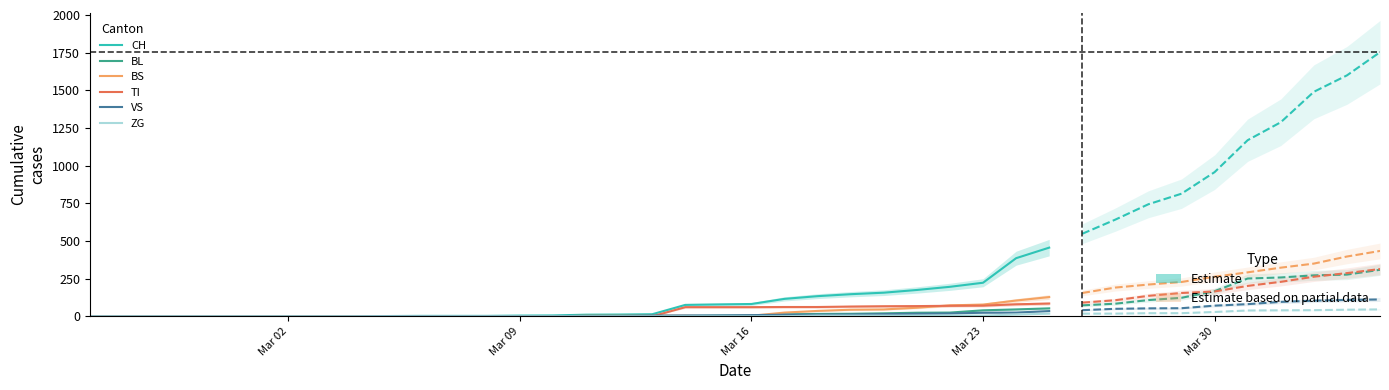

What is the highest value of the BS series?

128